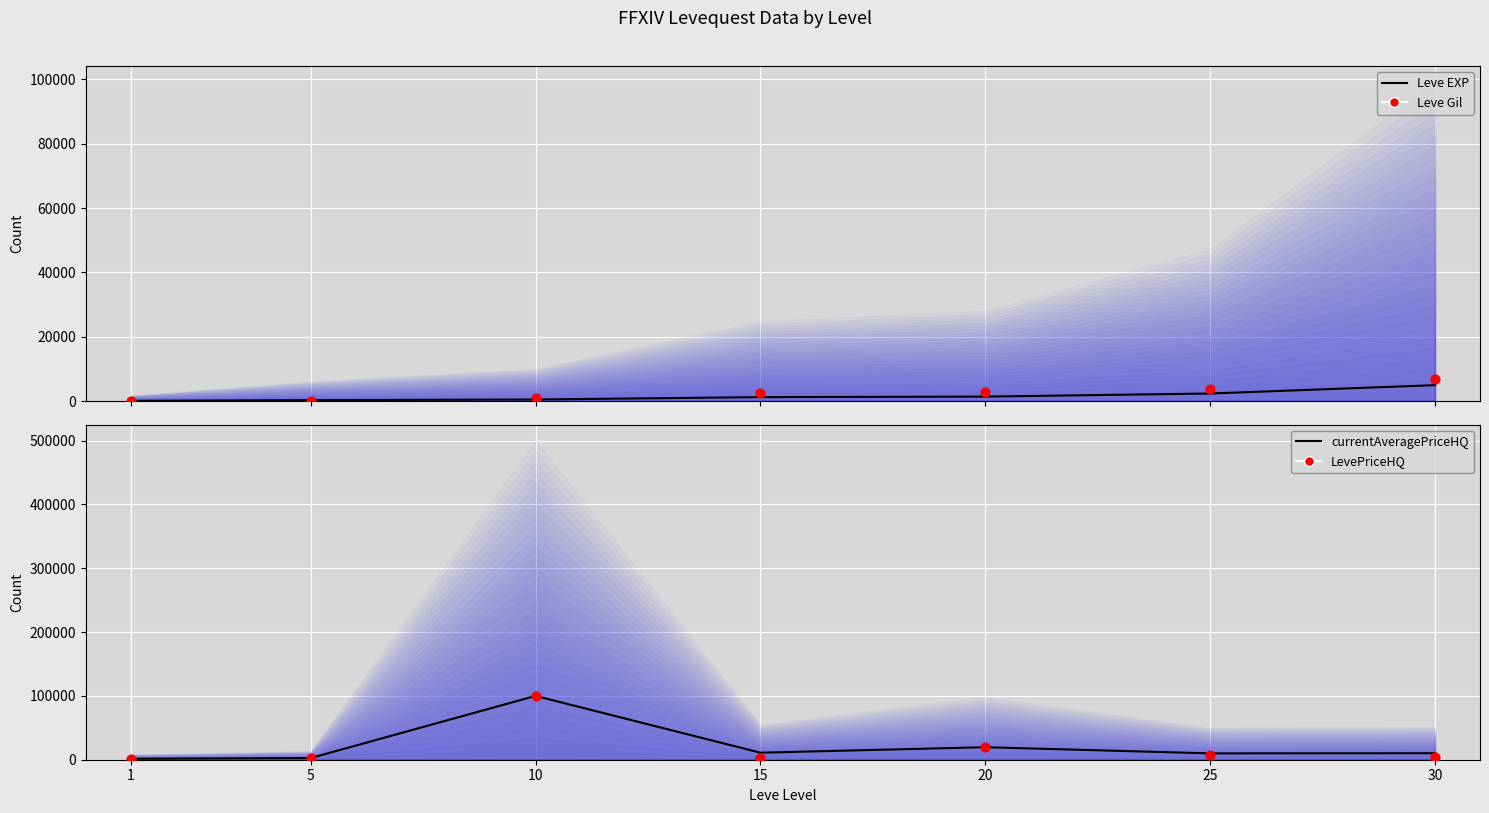

Is the value of currentAveragePriceHQ at 5 greater than the value of LevePriceHQ at 15?

No